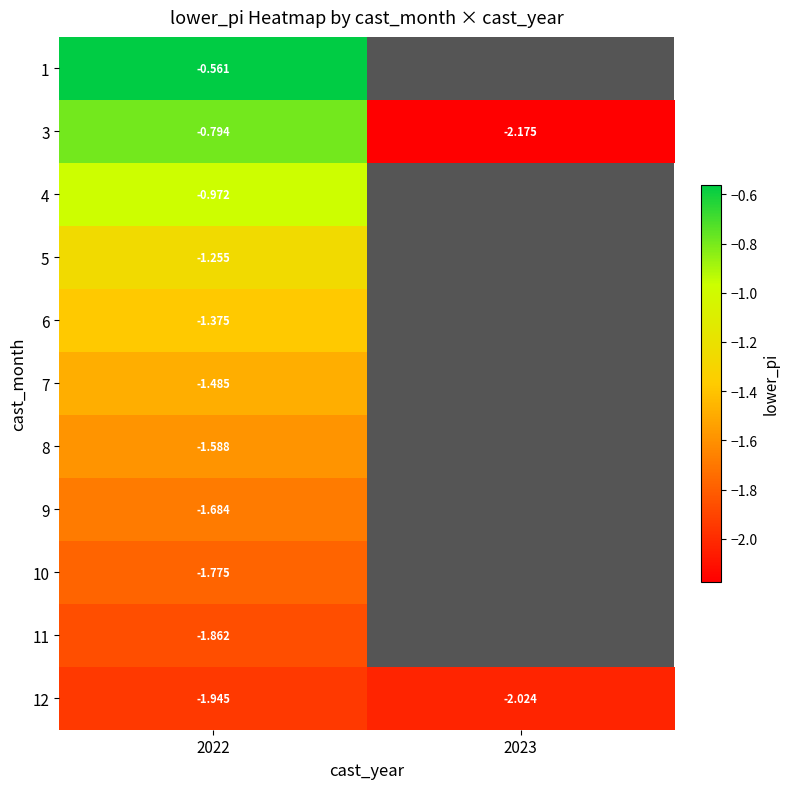

How many distinct data groups are displayed?

11